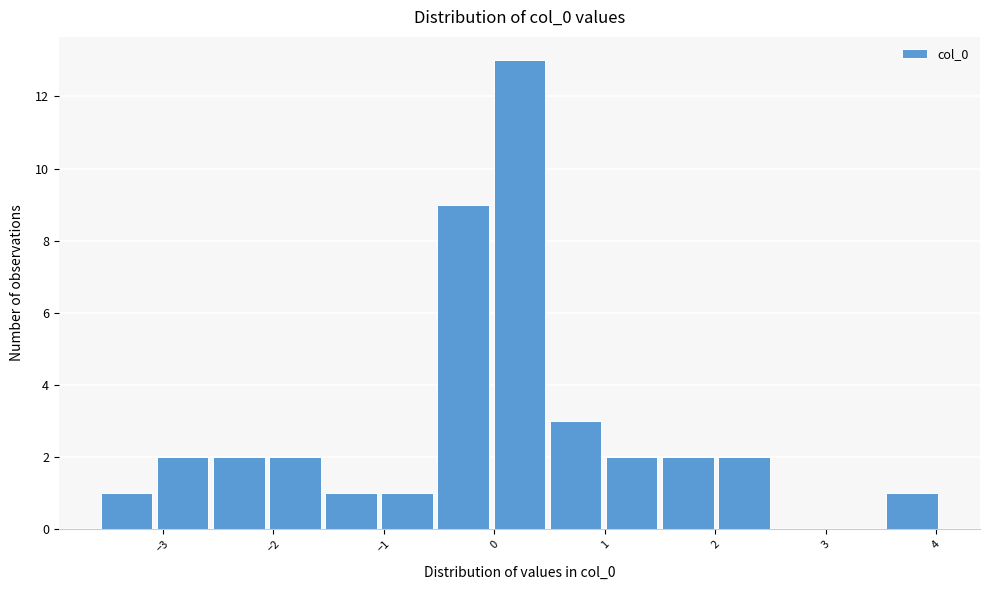

What is the height of the bar covering 0.0 to 0.5 on the x-axis? Neither the bar edges nor the heights are printed on the chart, so give them approximately, as read against the axes.

13